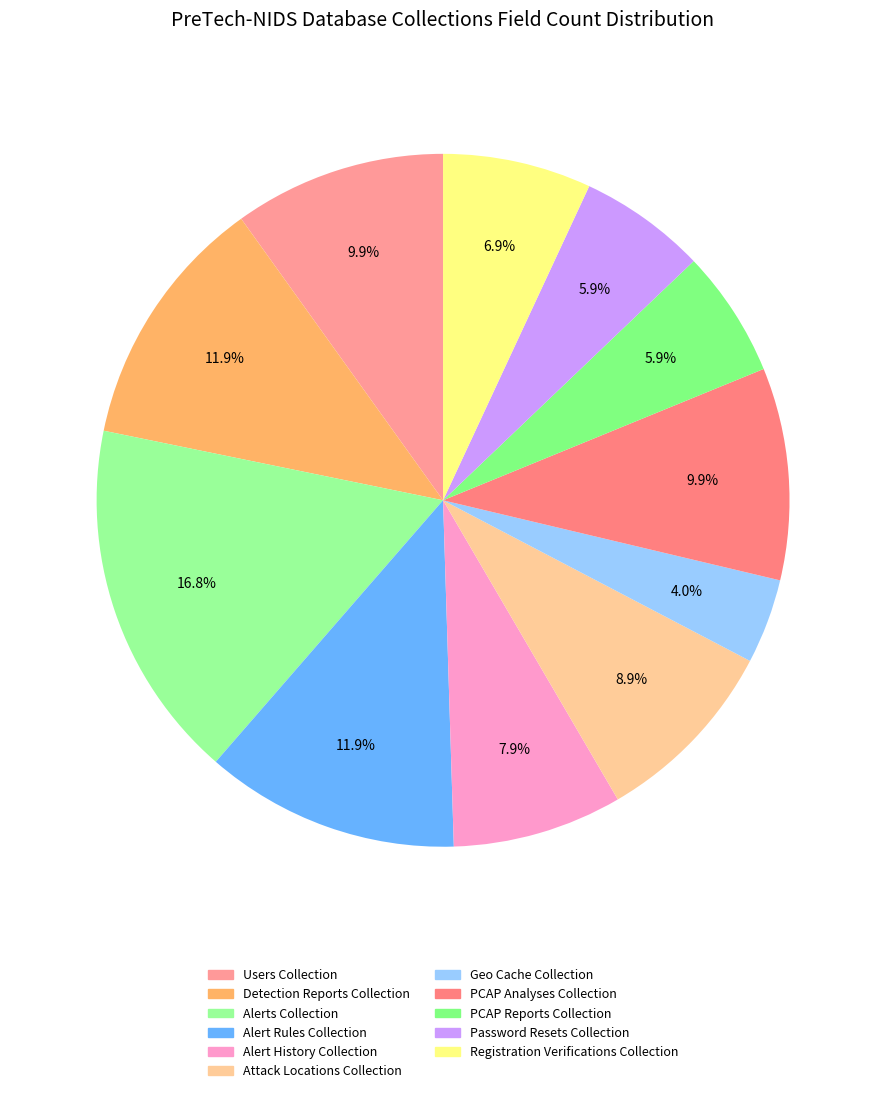

Do Alert Rules Collection and Detection Reports Collection together represent more than half of the pie?

No